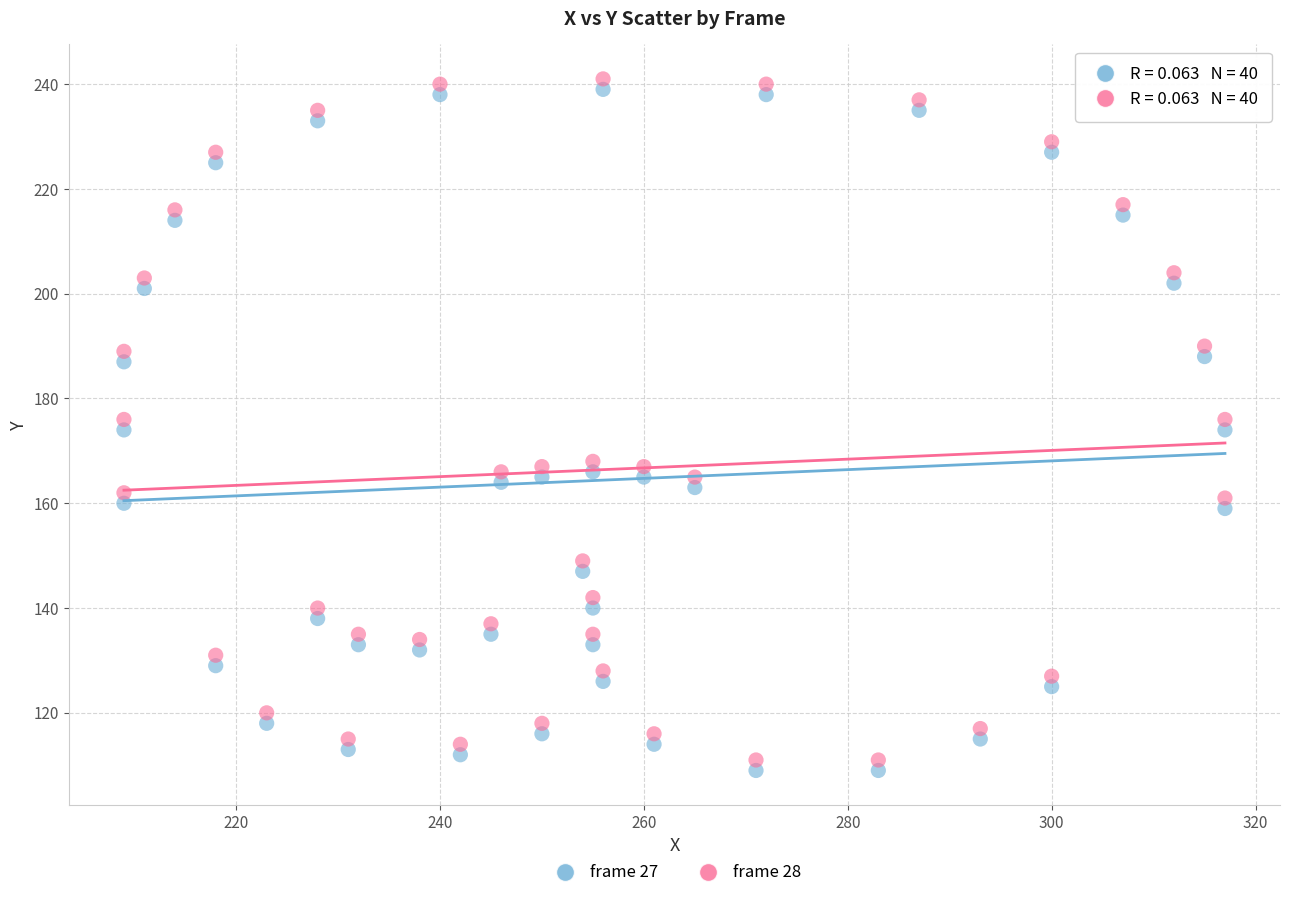

What is the X range (max minus min) for the scatter plot?

108